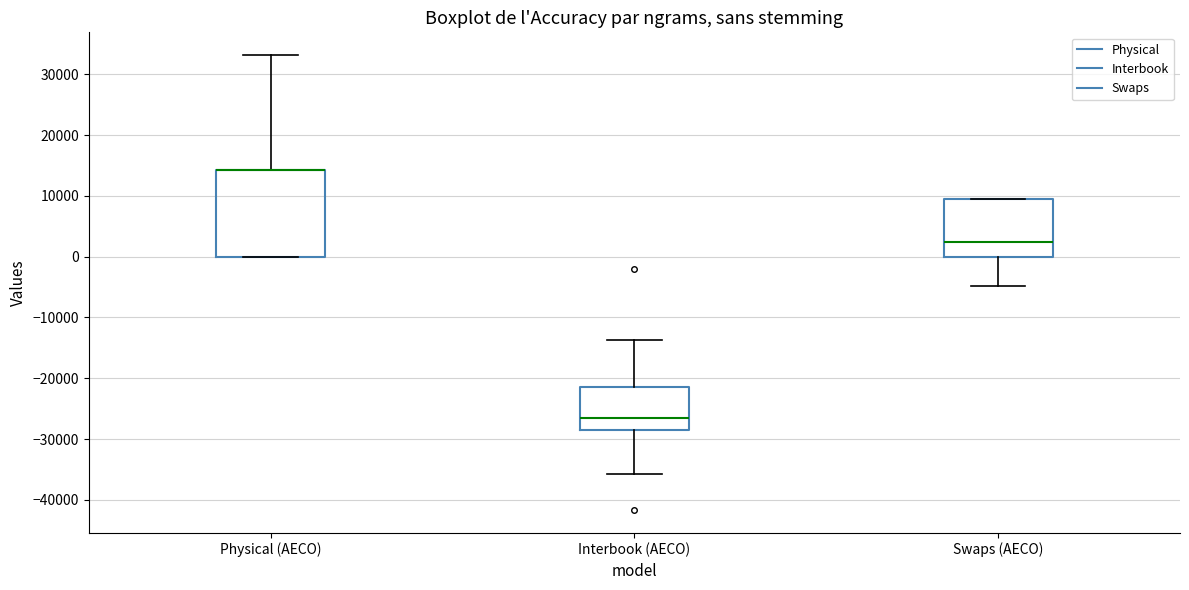

Reading left to right, transcribe this box plot: for each box, give where its median line is, the range the box spans, and where its two whiskers end, as read against the y-axis. The values are not printed on the chart, so give them approximately, as read against the axis.

Physical (AECO): median 14000 (drawn on the box's upper edge), box 0 to 14000, whiskers 0 to 33000
Interbook (AECO): median -26000, box -29000 to -21000, whiskers -36000 to -14000
Swaps (AECO): median 2000, box 0 to 9000, whiskers -5000 to 9000